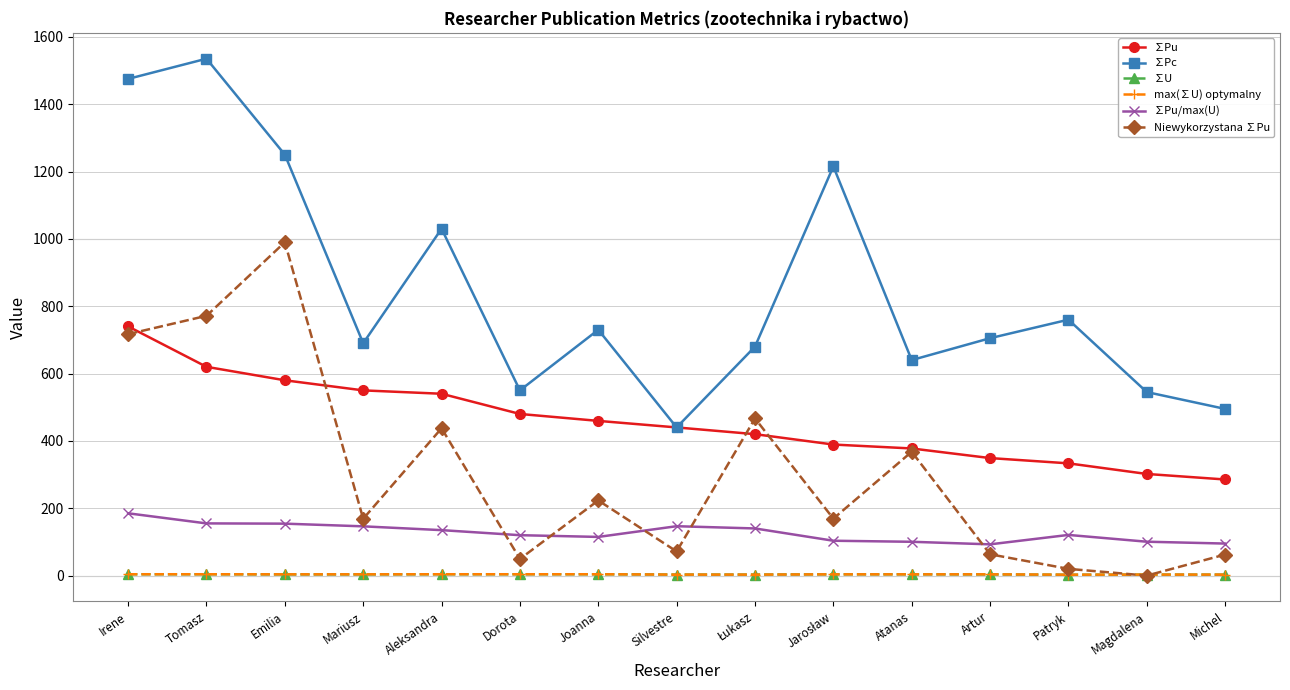

What is the sum of the max(∑U) optymalny values at Aleksandra and Dorota?

8.0